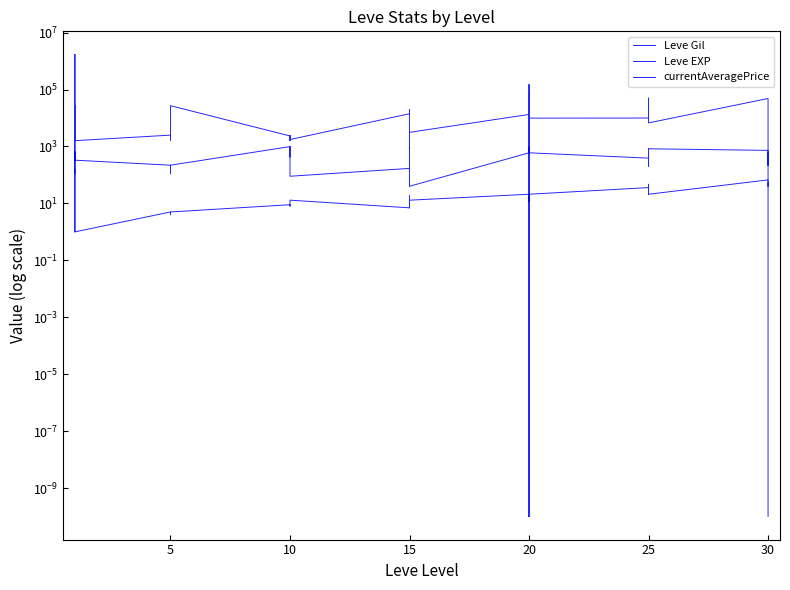

Which series has the largest total across all categories?

currentAveragePrice